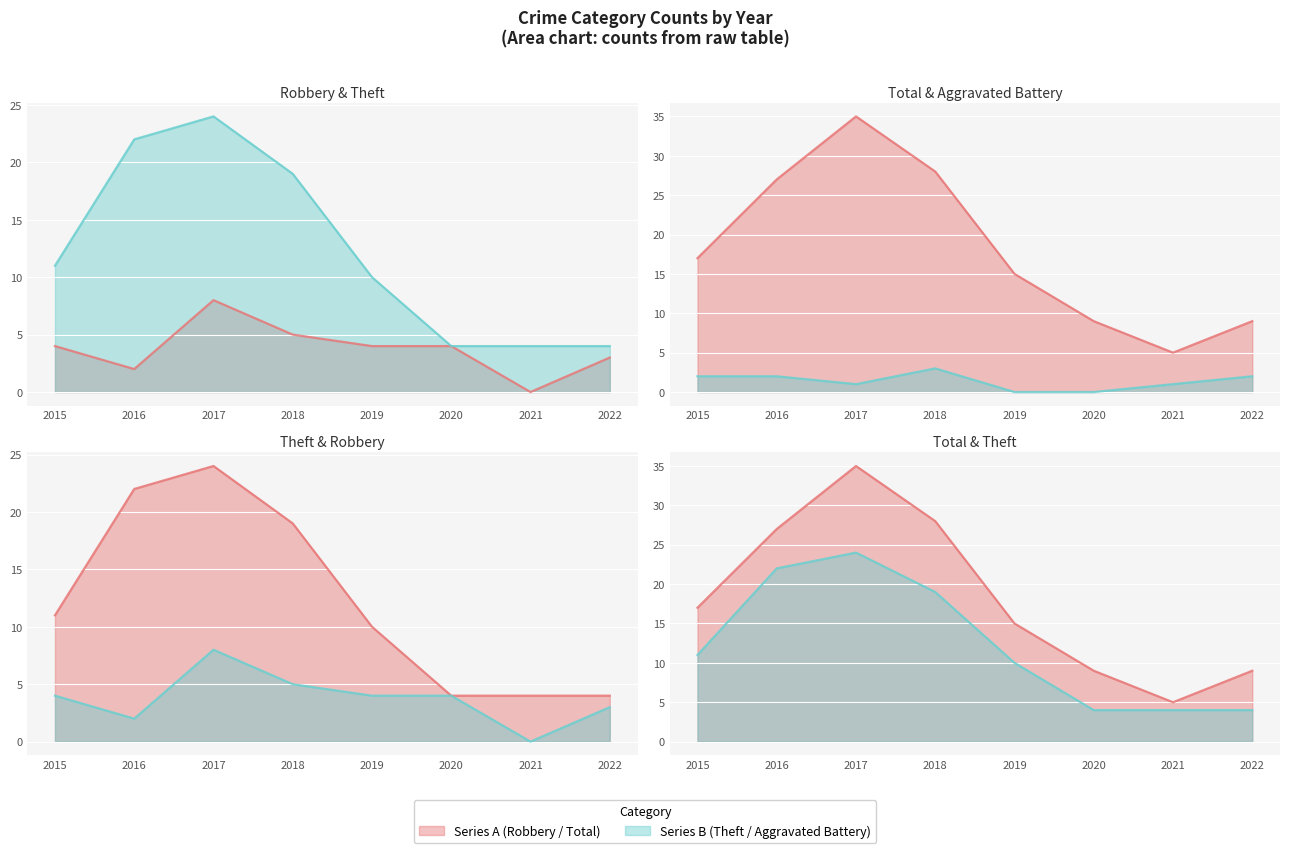

True or false: Total line and Aggravated Battery line intersect in this chart.

False